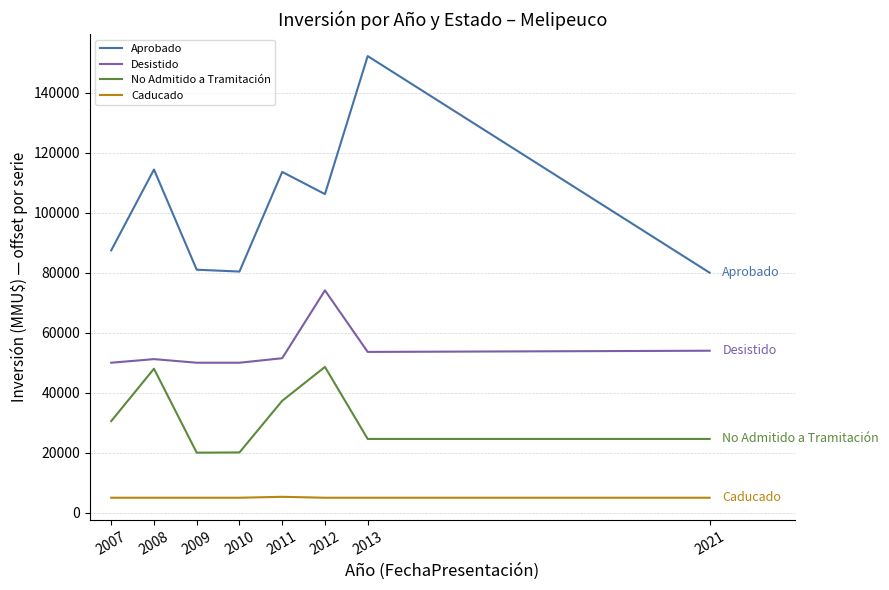

How many categories are shown in the chart?

8